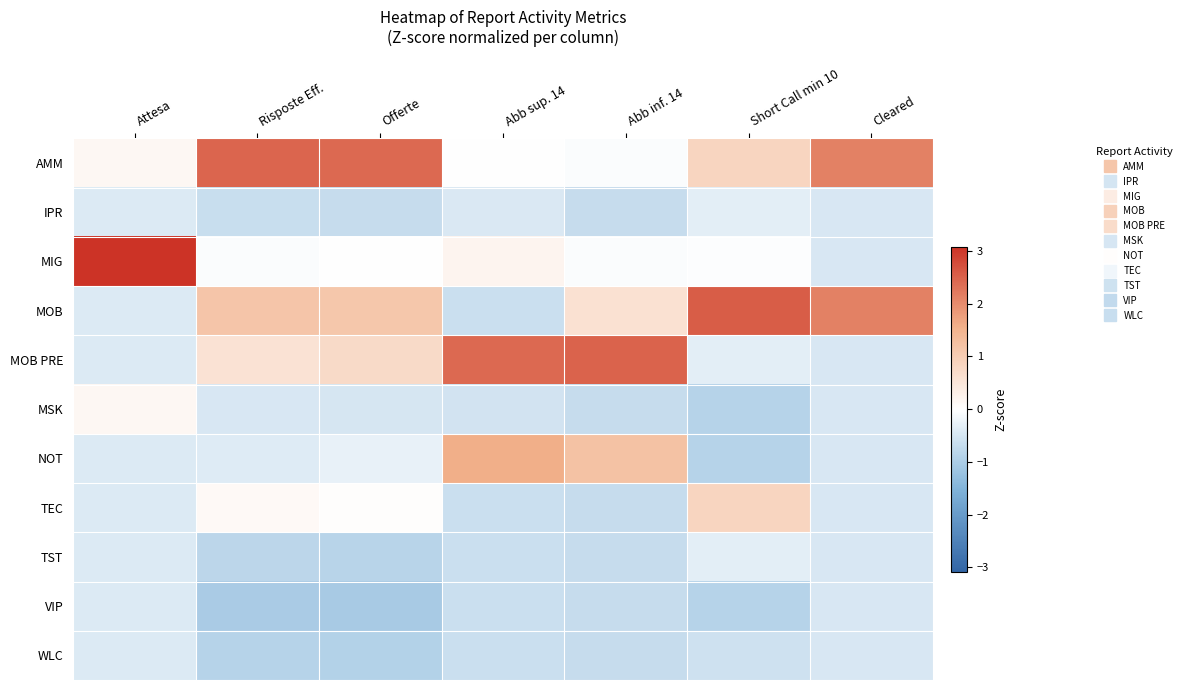

At how many categories does at least one series exceed 2?

7